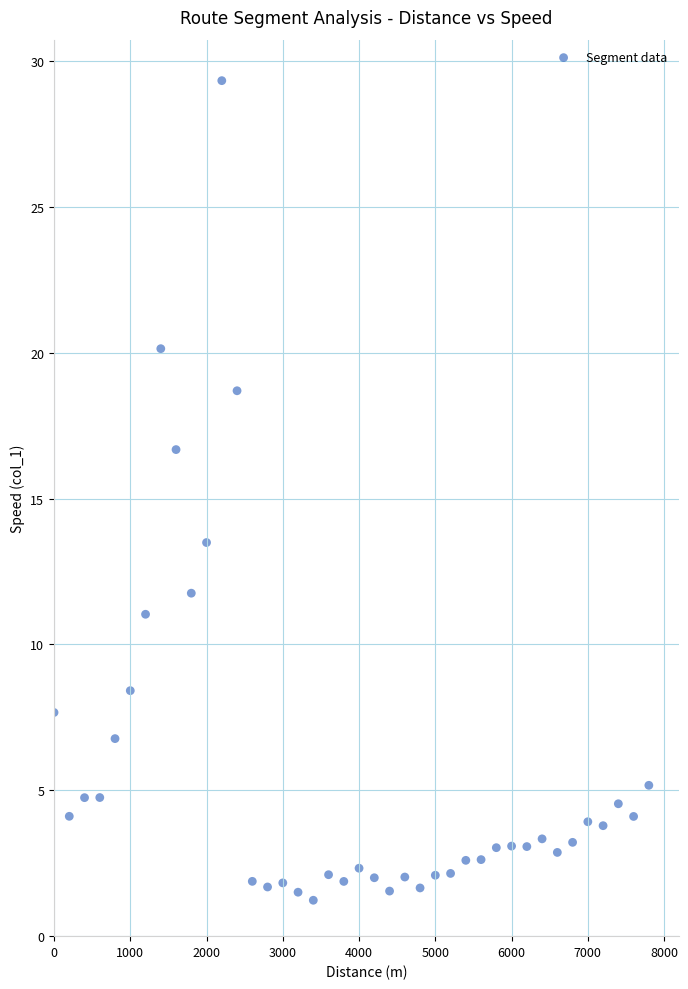

What is the range of X values (max minus min)?

7800.0